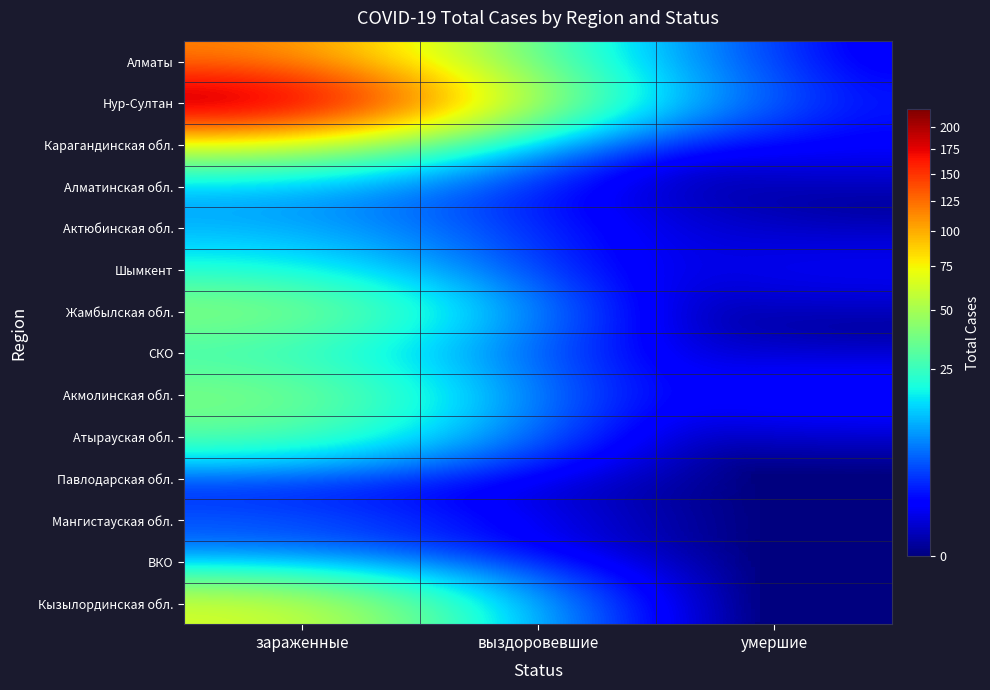

Between выздоровевшие and умершие, which is larger?

выздоровевшие